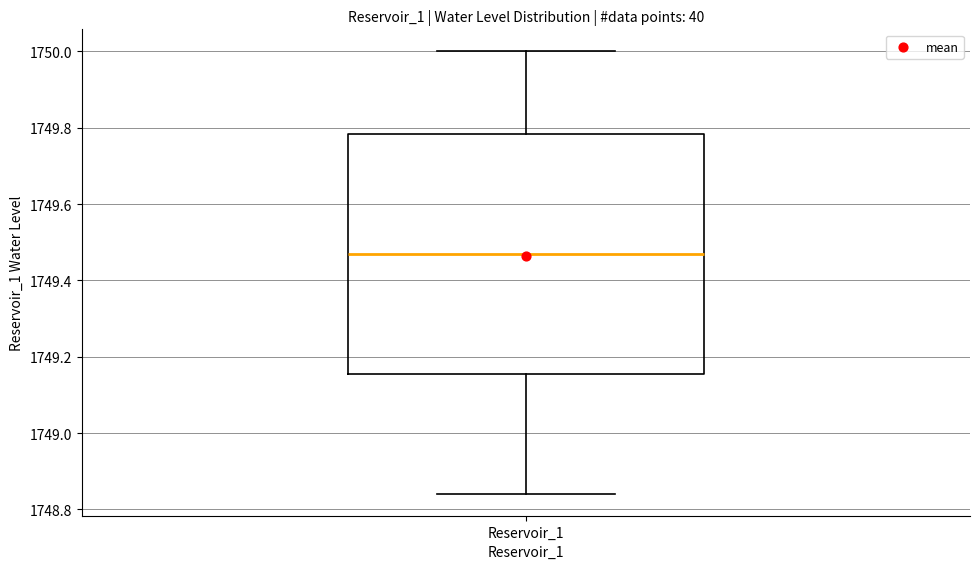

Where is the upper edge of the box for Reservoir_1 on the y-axis? The values are not printed on the chart, so give them approximately, as read against the axis.

1749.78